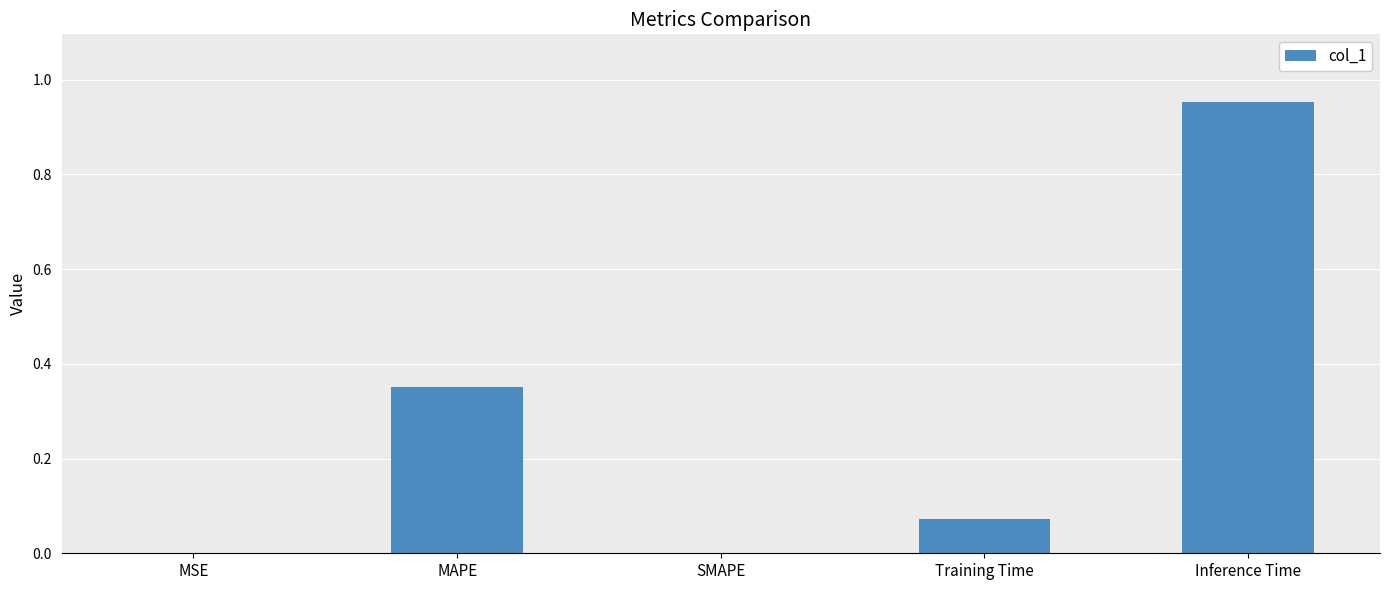

The chart shows a value of -0.4 at SMAPE. True or false?

False